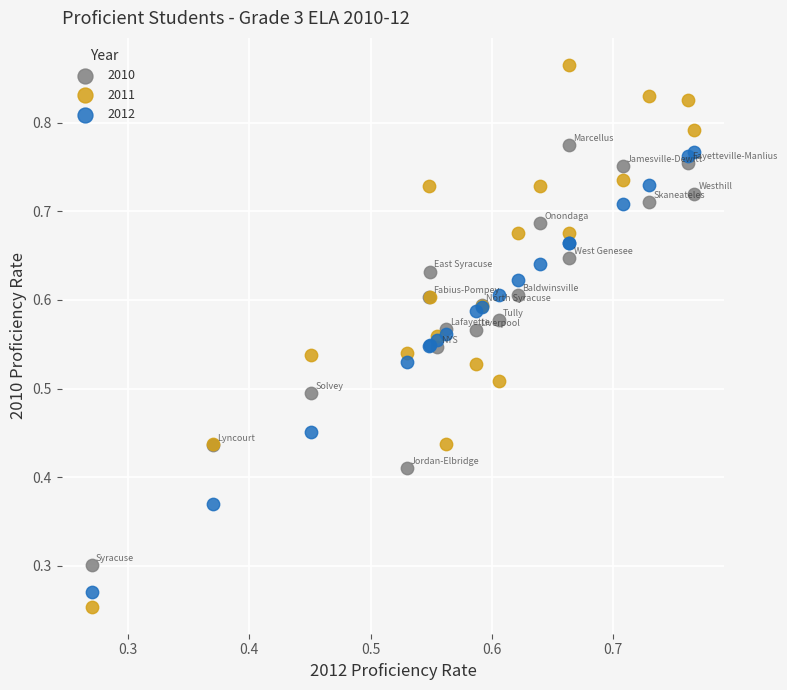

Which series reaches the maximum Y coordinate?

2011